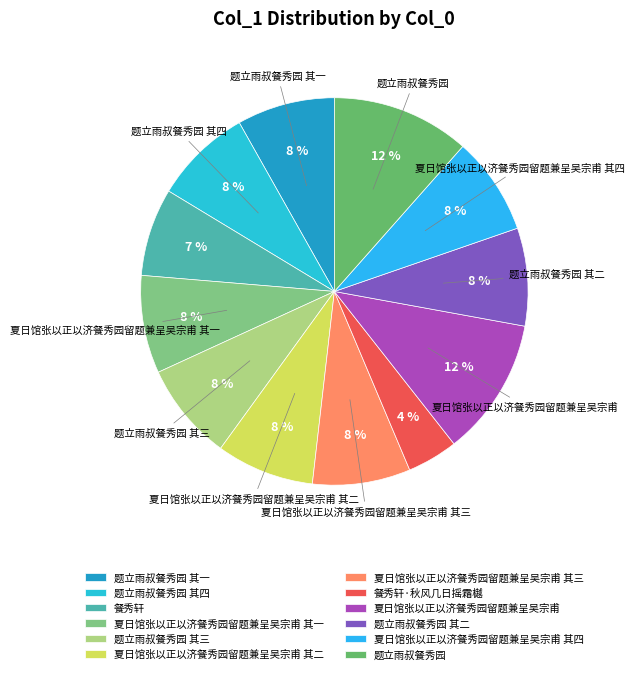

The 夏日馆张以正以济餐秀园留题兼呈吴宗甫 其二 slice represents 1% of the pie. True or false?

False